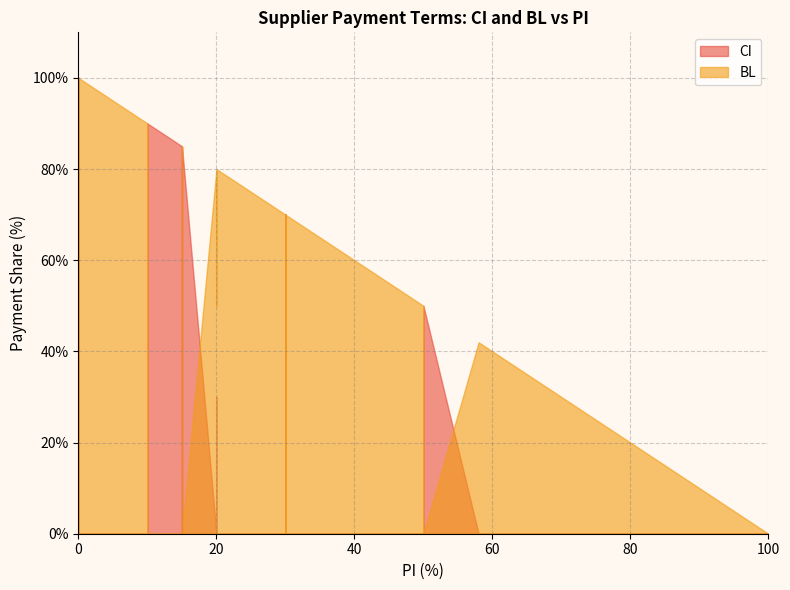

True or false: CI has more than 2 points higher than both neighbors.

True